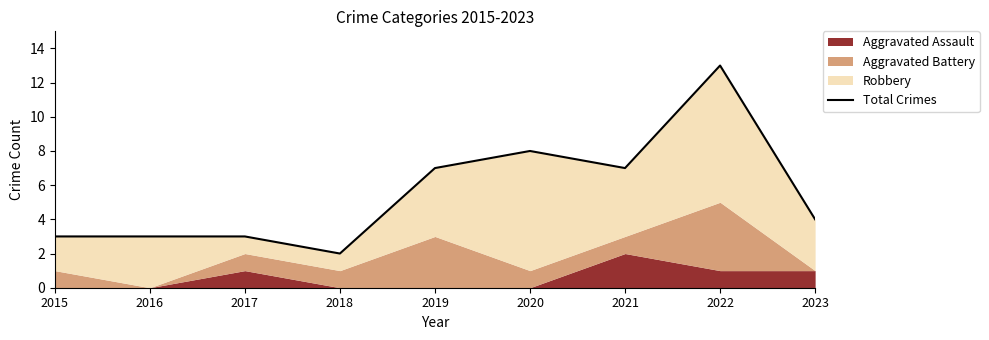

How many lines are shown in the chart?

1